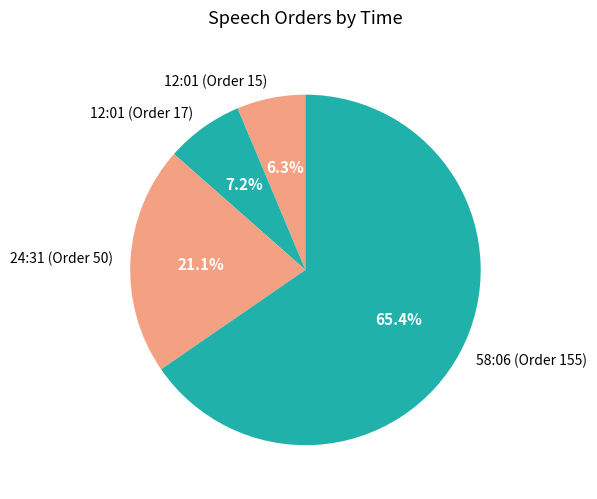

How many segments does this pie chart have?

4